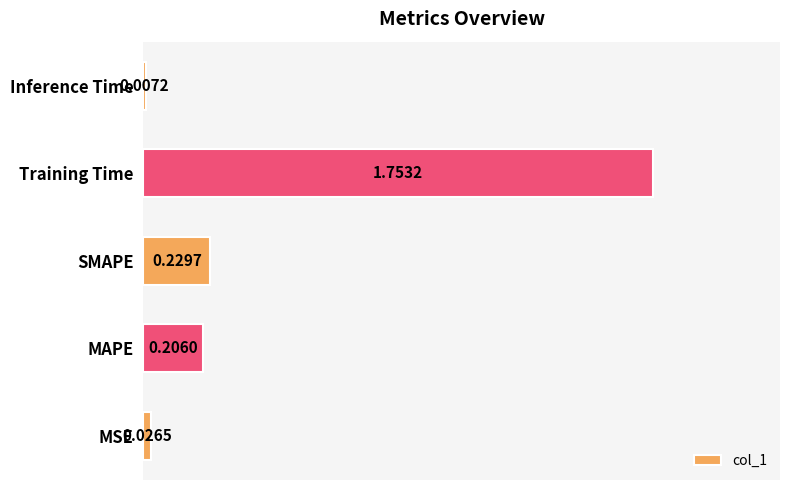

What is the change in value from MAPE to Training Time?

+1.5